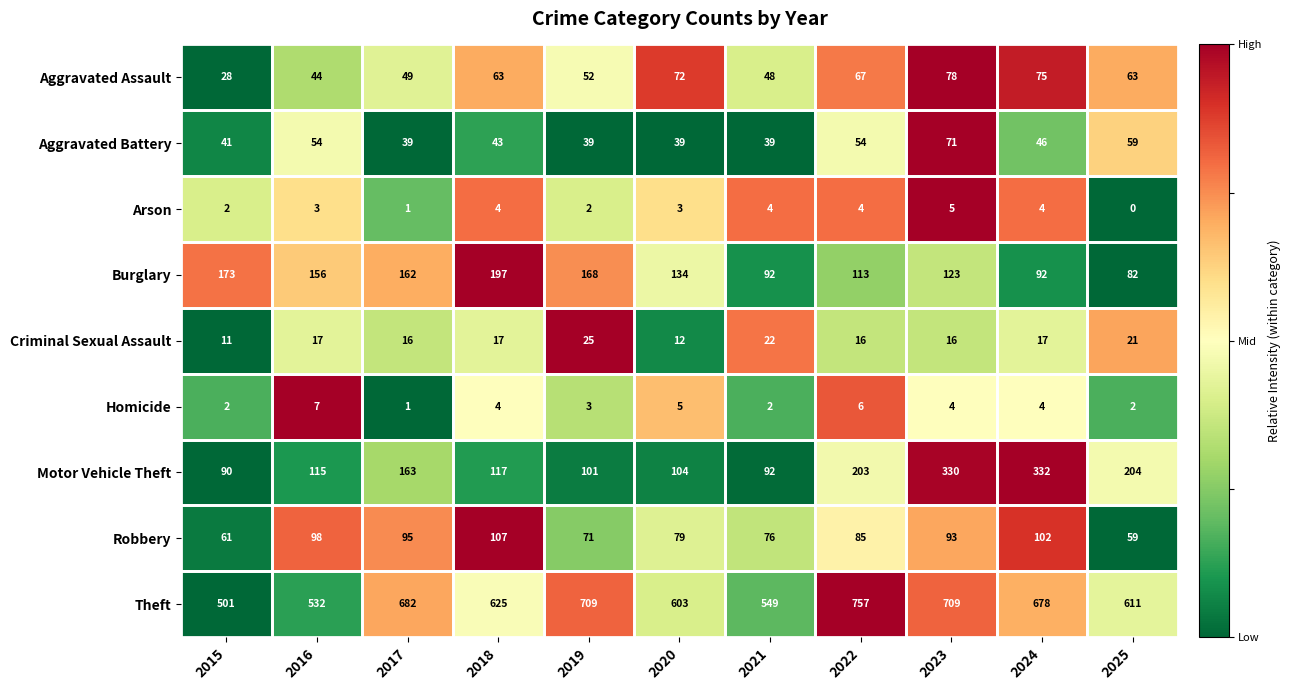

Between 2016 and 2018, which series saw the biggest shift?

Theft